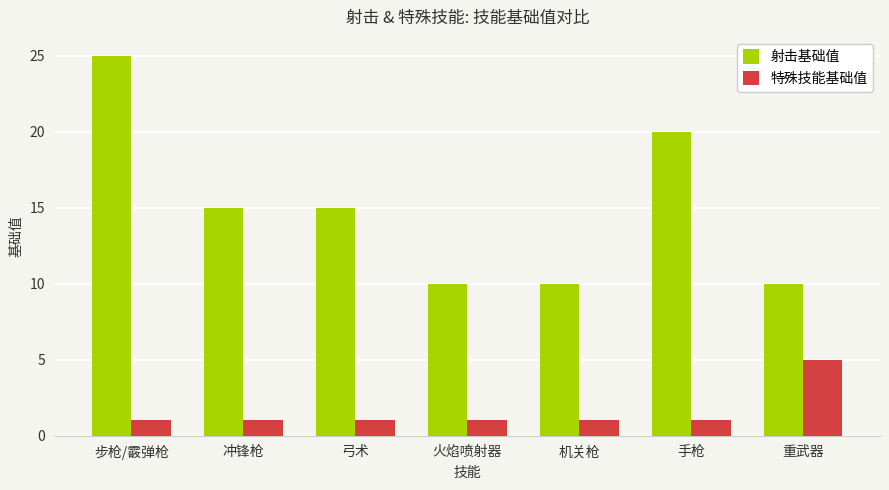

What is the difference between the maximum and minimum values in the 特殊技能基础值 series?

4